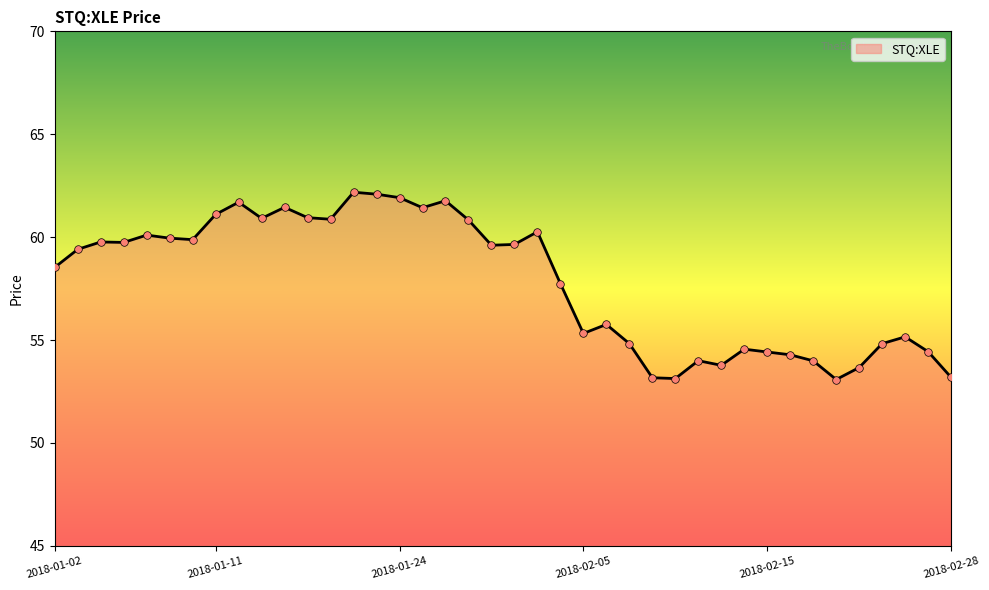

What is the minimum value shown in the chart?

53.1